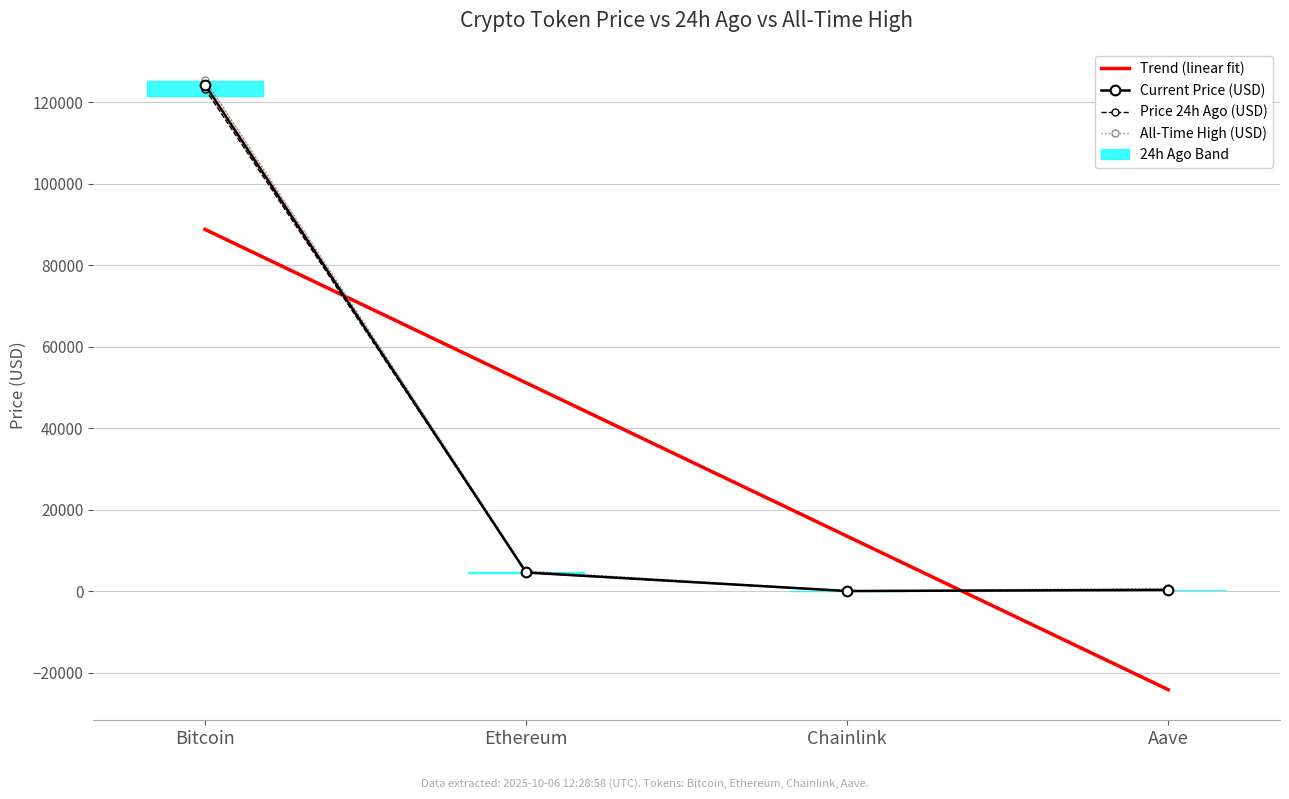

Reading left to right, transcribe all the data shown in this chart.

Trend (linear fit): 88750.9	51106.9	13462.9	-24181.1
Current Price (USD): 124254.0	4572.6	22.1	290.8
Price 24h Ago (USD): 123216.0	4548.1	22.7	288.2
All-Time High (USD): 125506.0	4946.1	52.7	661.7